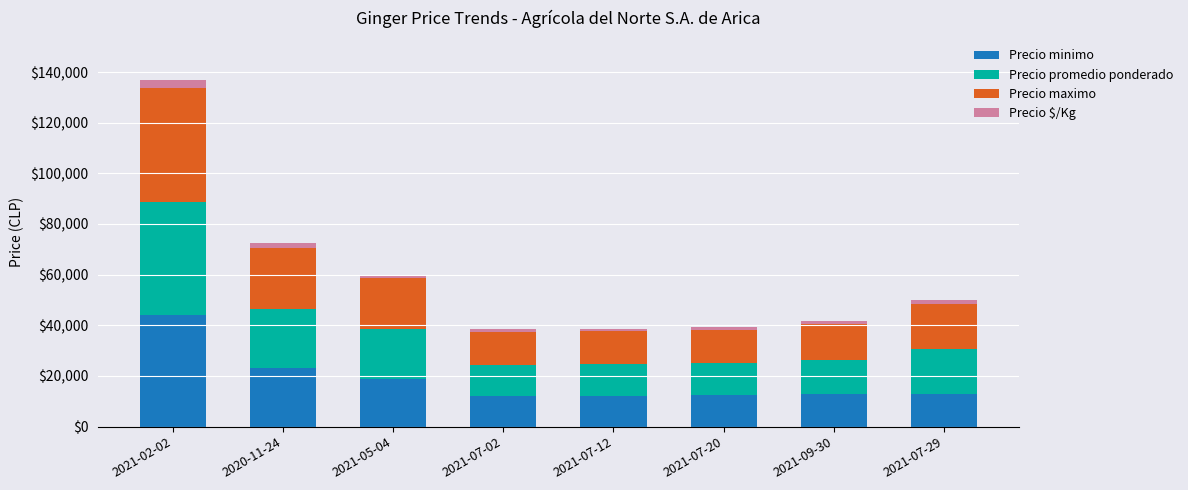

What is the minimum value for Precio minimo?

12000